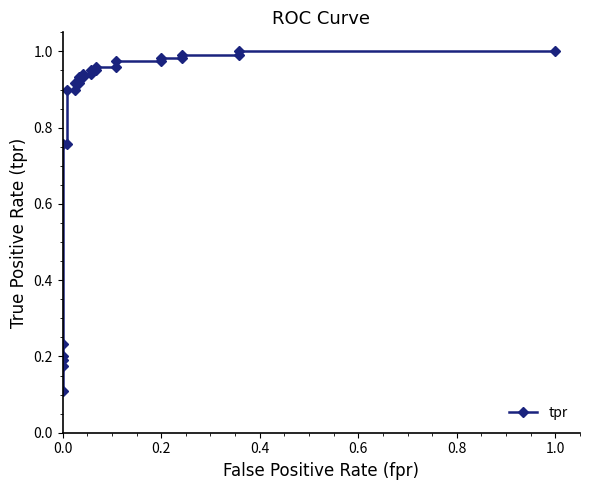

Reading left to right, list all the values displayed in this chart.

0.1	0.2	0.2	0.2	0.2	0.8	0.8	0.9	0.9	0.9	0.9	0.9	0.9	0.9	0.9	0.9	0.9	1.0	1.0	1.0	1.0	1.0	1.0	1.0	1.0	1.0	1.0